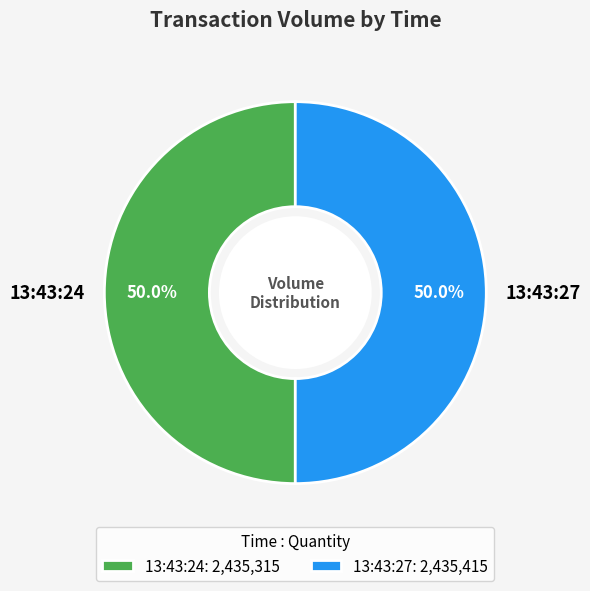

True or false: 13:43:24 accounts for 41% of the total.

False